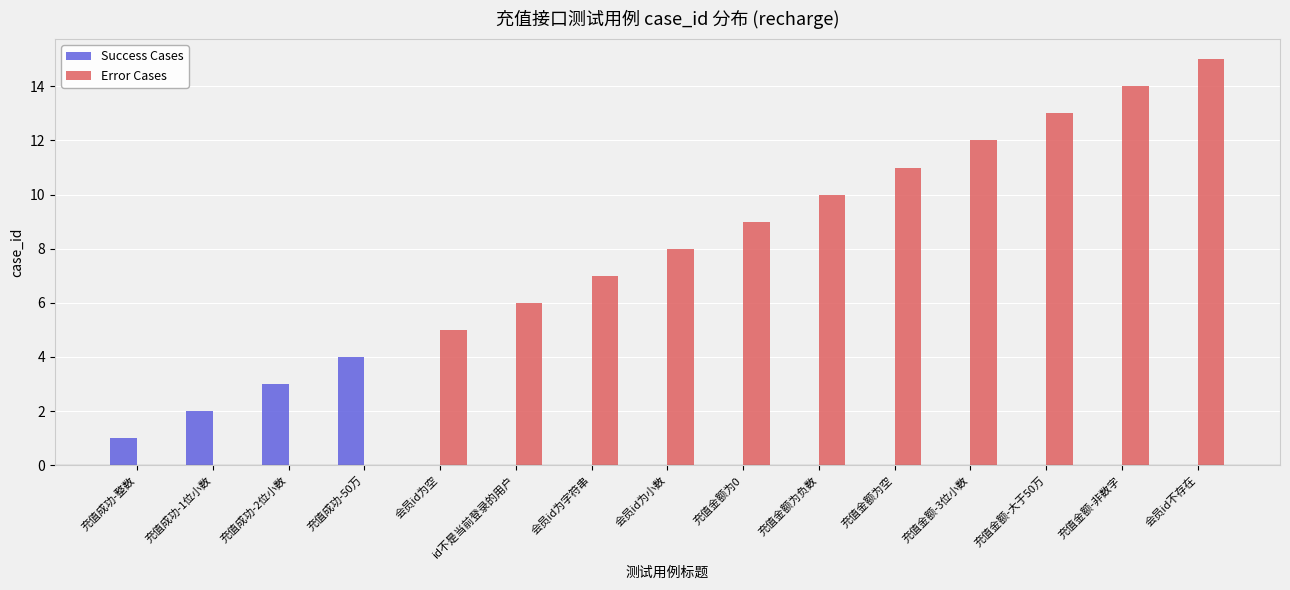

Reading left to right, list all the values displayed in this chart.

Success Cases: 充值成功-整数=1	充值成功-1位小数=2	充值成功-2位小数=3	充值成功-50万=4	会员id为空=0	id不是当前登录的用户=0	会员id为字符串=0	会员id为小数=0	充值金额为0=0	充值金额为负数=0	充值金额为空=0	充值金额-3位小数=0	充值金额-大于50万=0	充值金额-非数字=0	会员id不存在=0
Error Cases: 充值成功-整数=0	充值成功-1位小数=0	充值成功-2位小数=0	充值成功-50万=0	会员id为空=5	id不是当前登录的用户=6	会员id为字符串=7	会员id为小数=8	充值金额为0=9	充值金额为负数=10	充值金额为空=11	充值金额-3位小数=12	充值金额-大于50万=13	充值金额-非数字=14	会员id不存在=15